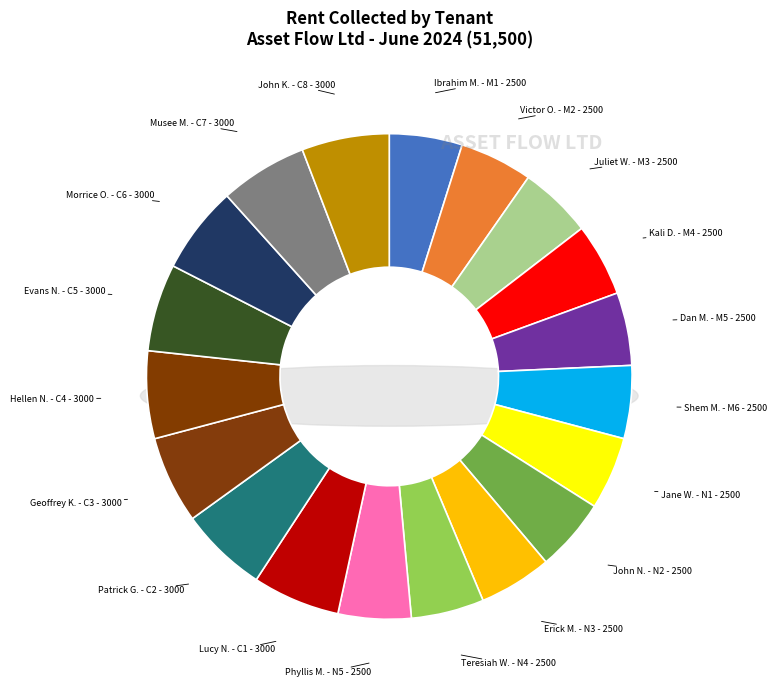

To the nearest percent, what is the combined percentage of Patrick Gichuhi - C2 and Shem Msala - M6?

11%